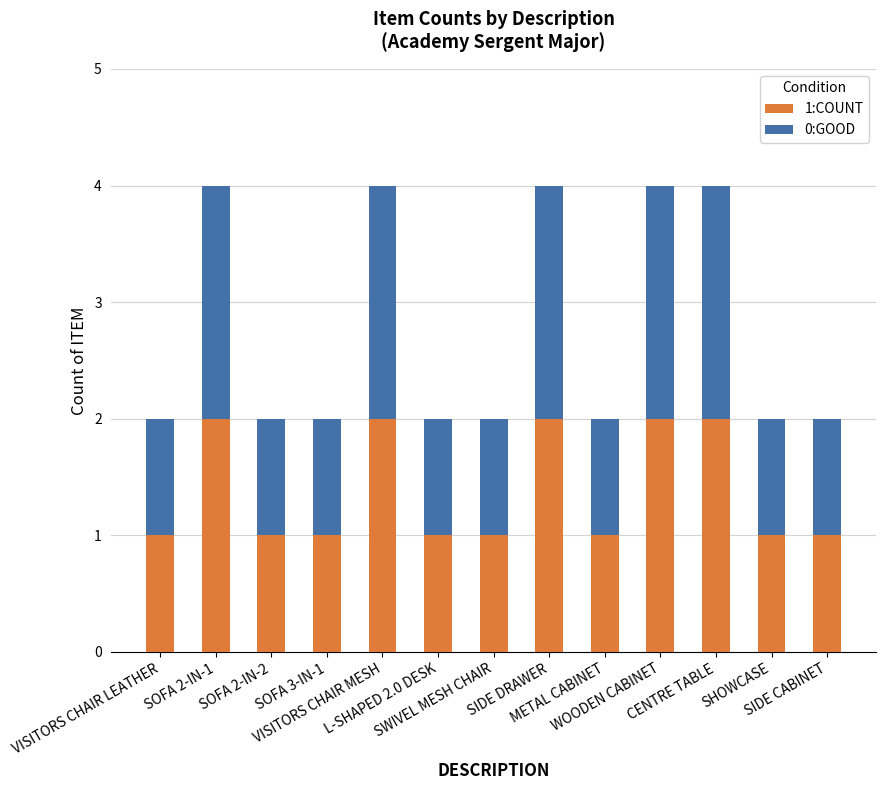

What are all the series names shown in the legend?

1:COUNT, 0:GOOD